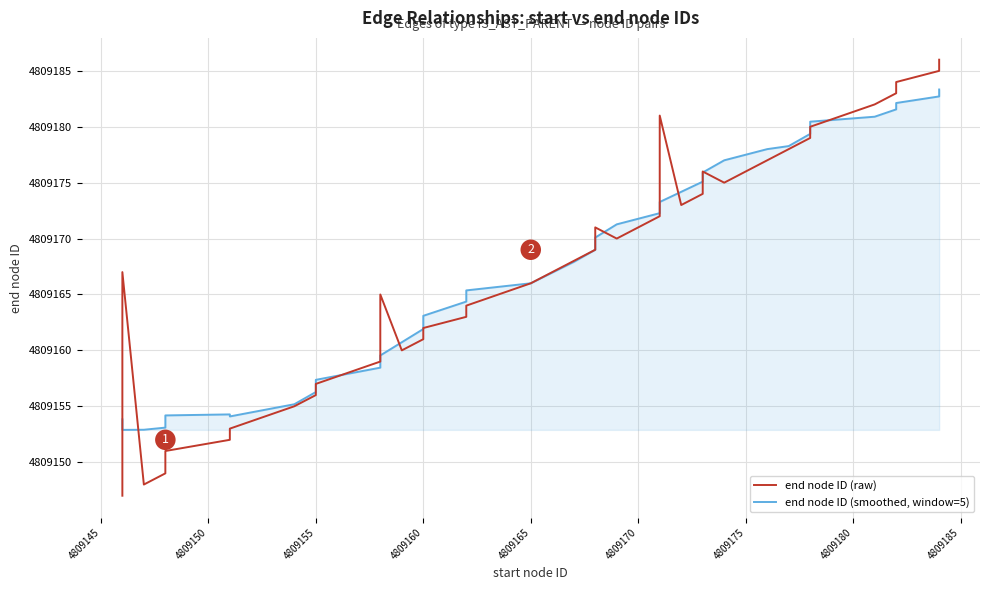

How many lines are shown in the chart?

2